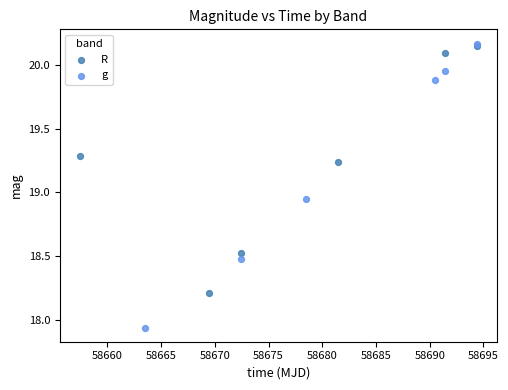

What are all the series names shown in the legend?

R, g